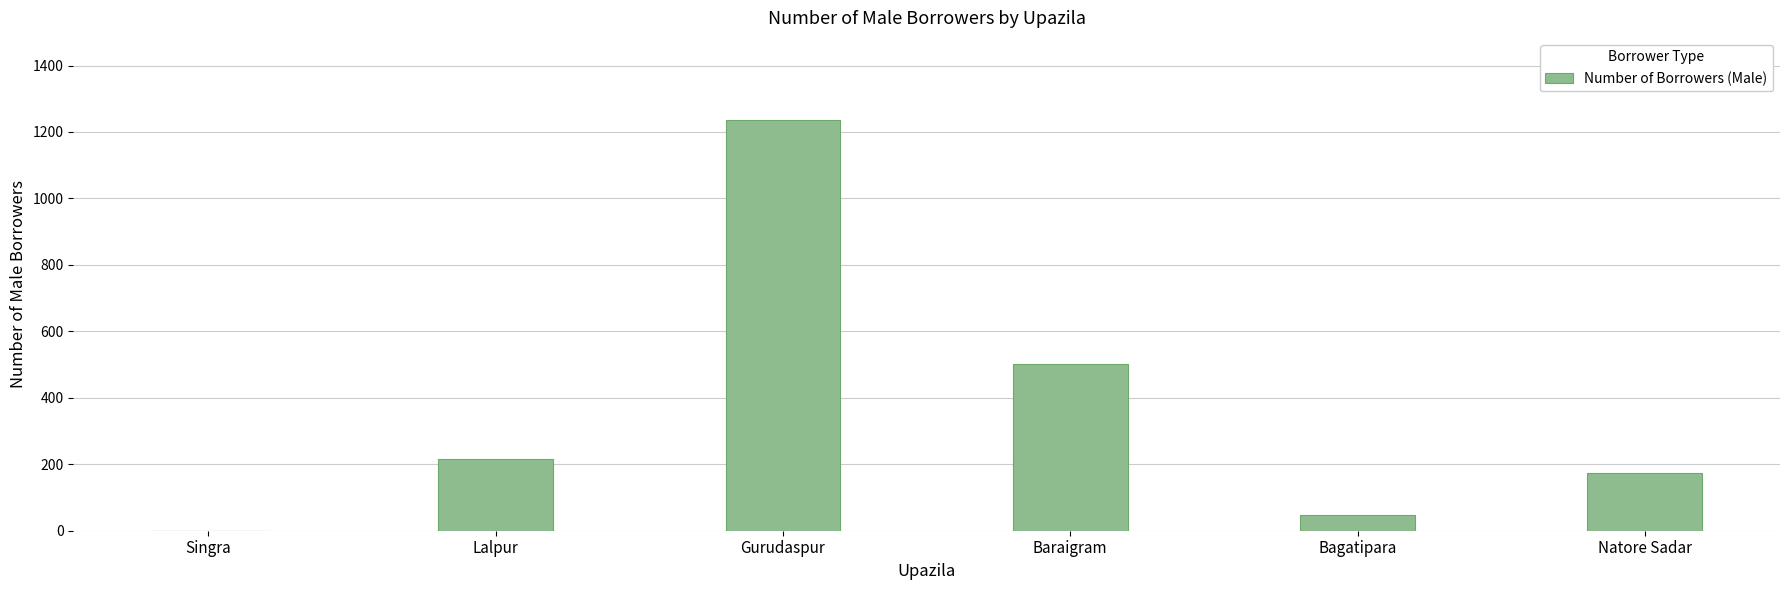

How many values are above zero?

5